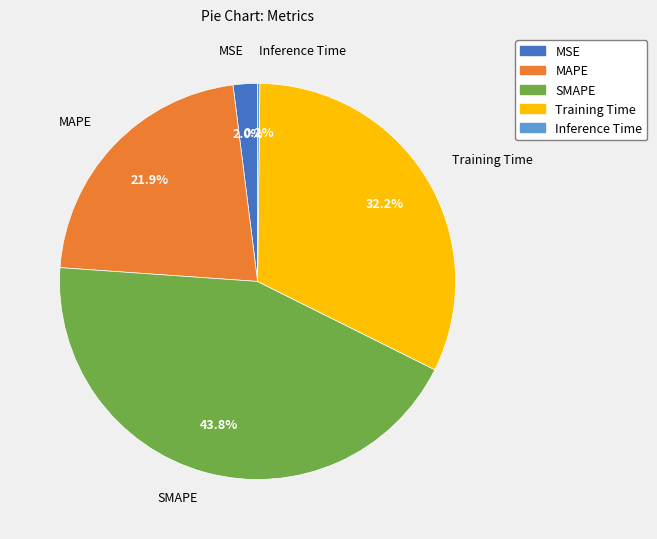

To the nearest percent, what is the average slice percentage?

20%